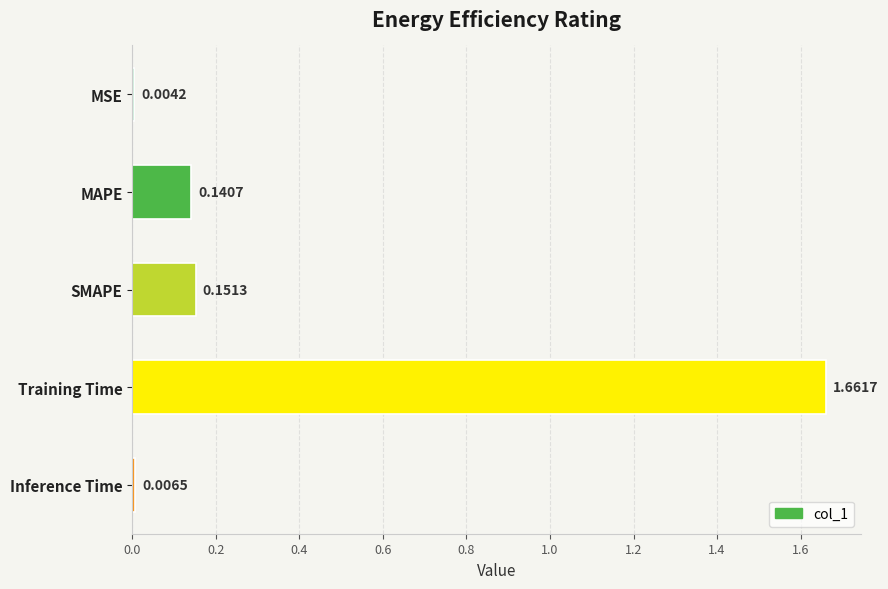

Which category has the highest value across all series?

Training Time